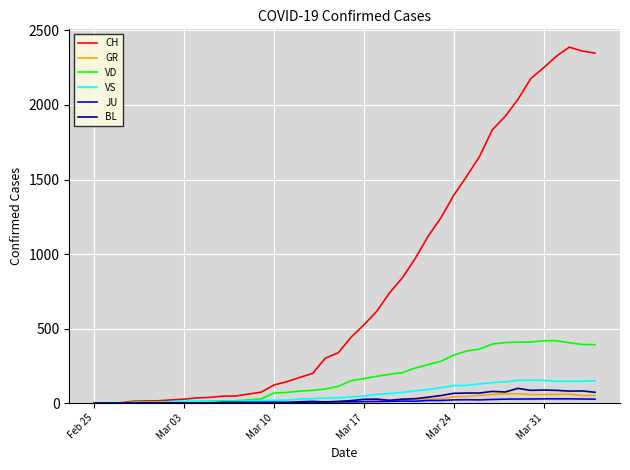

What is the greatest value displayed?

2388